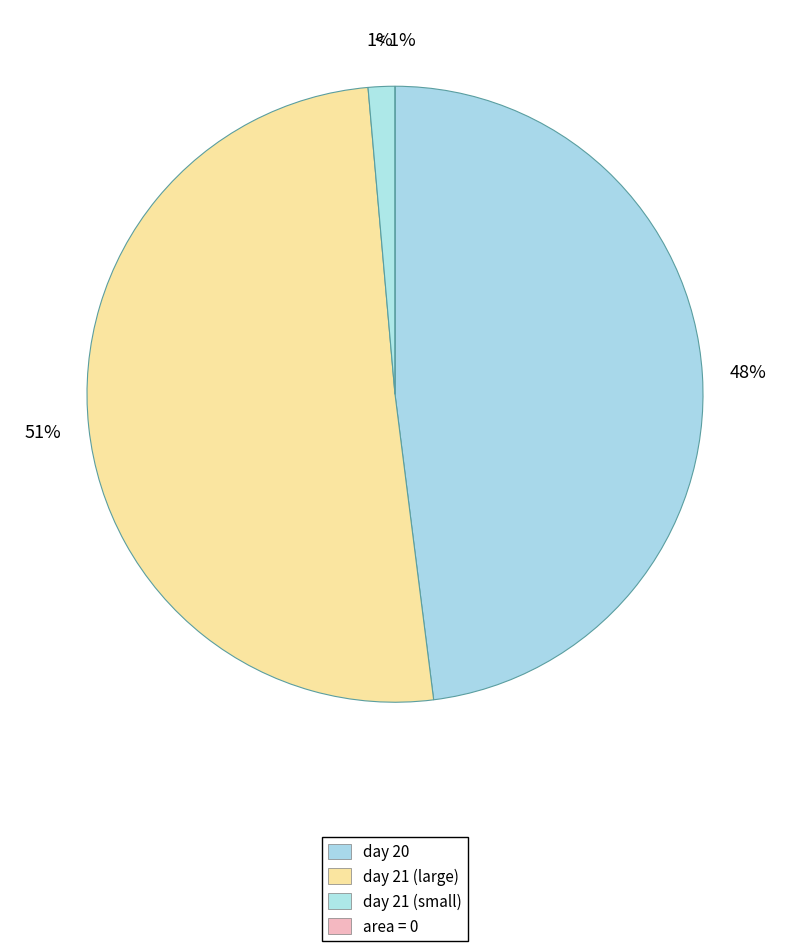

Between 21 and 21, which is larger?

21